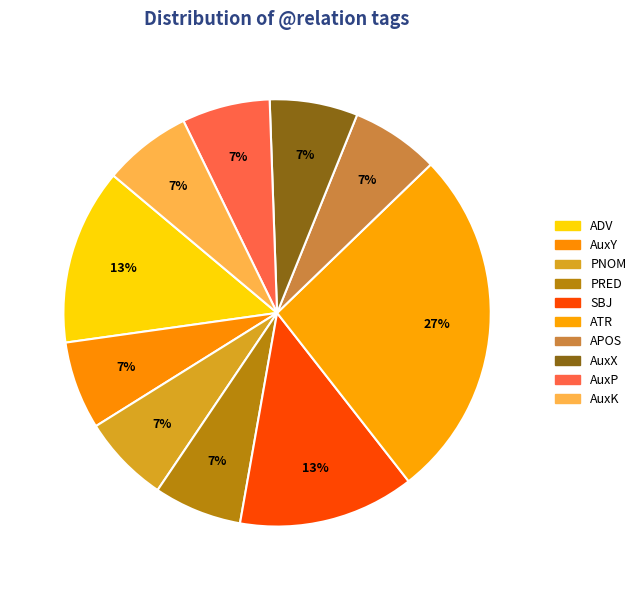

Combined, what portion of the pie is ATR and AuxK?

33.3%